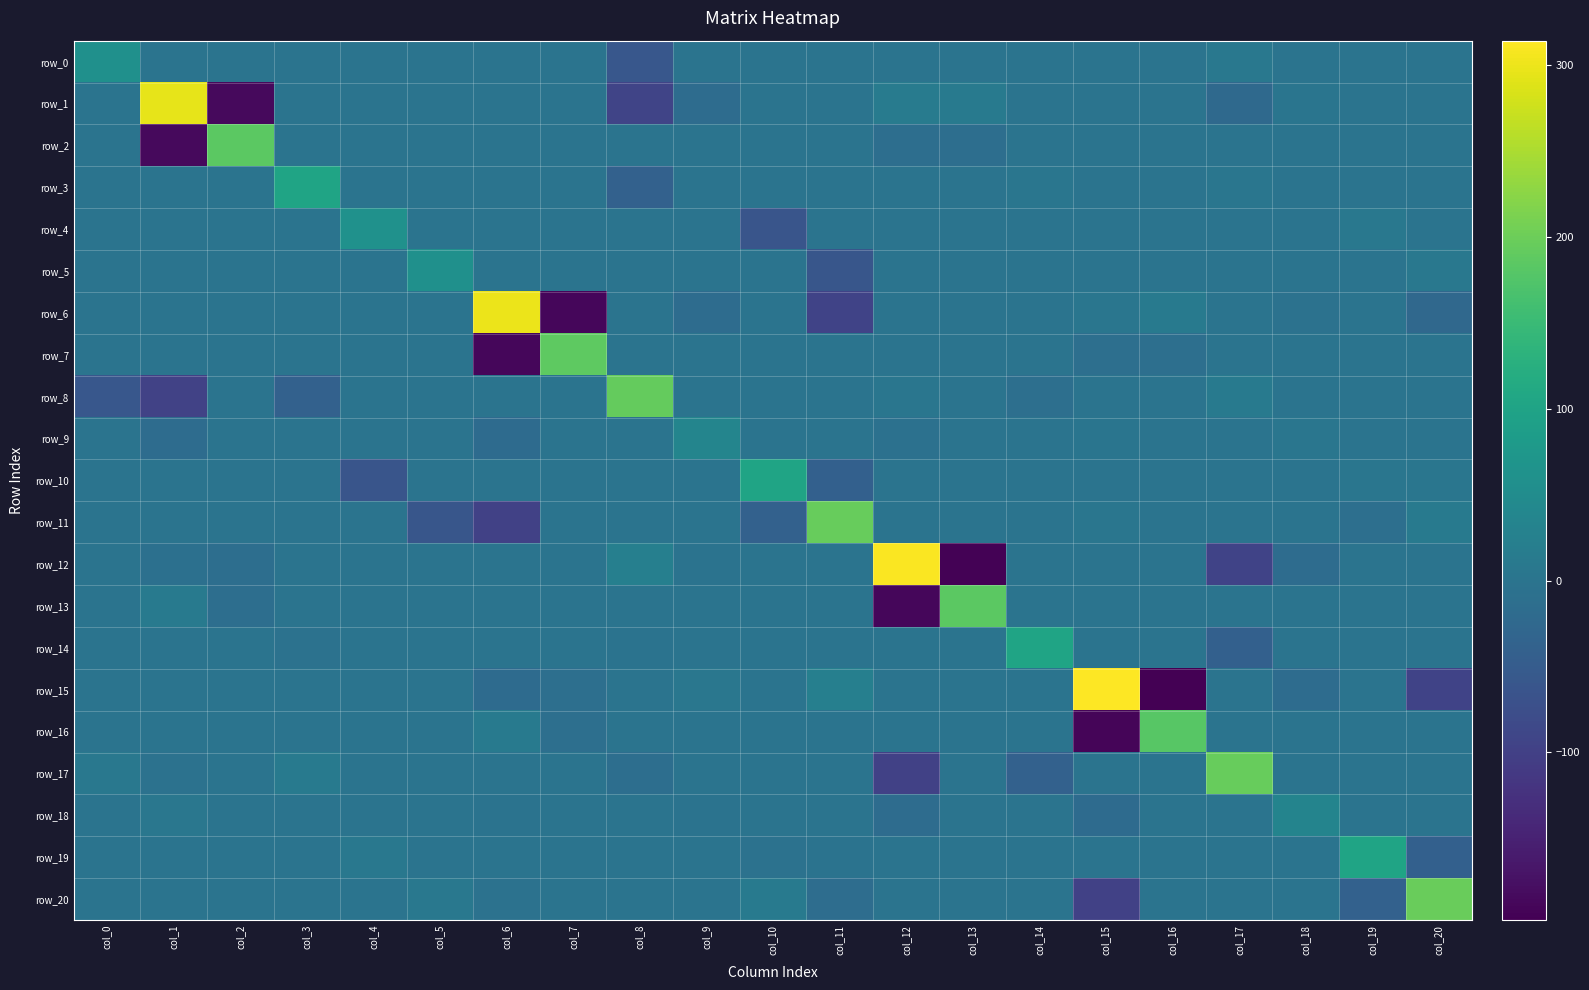

Reading left to right, list all the values displayed in this chart.

row_0: 59.3	0.0	0.0	0.0	0.0	0.0	0.0	0.0	-59.3	0.0	0.0	0.0	0.0	0.0	0.0	0.0	0.0	7.1	0.0	0.0	0.0
row_1: 0.0	296.3	-185.4	0.0	0.0	0.0	0.0	0.0	-93.3	-17.5	0.0	0.0	14.5	13.3	0.0	0.0	0.0	-23.4	2.3	0.0	0.0
row_2: 0.0	-185.4	185.4	0.0	0.0	0.0	0.0	0.0	0.0	0.0	0.0	0.0	-12.9	-13.3	0.0	0.0	0.0	0.0	0.0	0.0	0.0
row_3: 0.0	0.0	0.0	101.5	0.0	0.0	0.0	0.0	-39.6	0.0	0.0	0.0	0.0	0.0	4.1	0.0	0.0	3.0	0.0	0.0	0.0
row_4: 0.0	0.0	0.0	0.0	62.0	0.0	0.0	0.0	0.0	0.0	-62.0	0.0	0.0	0.0	0.0	0.0	0.0	0.0	0.0	7.1	0.0
row_5: 0.0	0.0	0.0	0.0	0.0	59.7	0.0	0.0	0.0	0.0	0.0	-59.7	0.0	0.0	0.0	0.0	0.0	0.0	0.0	0.0	7.1
row_6: 0.0	0.0	0.0	0.0	0.0	0.0	299.8	-187.8	0.0	-17.0	0.0	-95.0	0.0	0.0	0.0	4.3	11.1	0.0	-5.6	0.0	-23.7
row_7: 0.0	0.0	0.0	0.0	0.0	0.0	-187.8	187.8	0.0	0.0	0.0	0.0	0.0	0.0	0.0	-10.6	-11.1	0.0	0.0	0.0	0.0
row_8: -59.3	-96.0	0.0	-38.2	0.0	0.0	0.0	0.0	193.6	0.0	0.0	0.0	4.3	0.0	-10.6	0.0	0.0	13.7	0.0	0.0	0.0
row_9: 0.0	-16.7	0.0	0.0	0.0	0.0	-17.8	0.0	0.0	34.5	0.0	0.0	-5.9	0.0	0.0	2.1	0.0	0.0	3.6	0.0	0.0
row_10: 0.0	0.0	0.0	0.0	-62.0	0.0	0.0	0.0	0.0	0.0	102.0	-39.9	0.0	0.0	0.0	0.0	0.0	0.0	0.0	4.0	3.2
row_11: 0.0	0.0	0.0	0.0	0.0	-59.7	-97.8	0.0	0.0	0.0	-38.5	196.0	0.0	0.0	0.0	4.3	0.0	0.0	0.0	-10.8	13.7
row_12: 0.0	-8.2	-12.6	0.0	0.0	0.0	0.0	0.0	23.1	-2.3	0.0	0.0	311.0	-195.2	0.0	0.0	0.0	-94.5	-17.5	0.0	0.0
row_13: 0.0	12.6	-12.6	0.0	0.0	0.0	0.0	0.0	0.0	0.0	0.0	0.0	-189.6	184.8	0.0	0.0	0.0	0.0	0.0	0.0	0.0
row_14: 0.0	0.0	0.0	-4.0	0.0	0.0	0.0	0.0	-3.0	0.0	0.0	0.0	0.0	0.0	100.5	0.0	0.0	-40.1	0.0	0.0	0.0
row_15: 0.0	0.0	0.0	0.0	0.0	0.0	-18.6	-10.5	0.0	5.6	0.0	23.5	0.0	0.0	0.0	314.4	-197.7	0.0	-17.0	0.0	-95.6
row_16: 0.0	0.0	0.0	0.0	0.0	0.0	10.5	-10.5	0.0	0.0	0.0	0.0	0.0	0.0	0.0	-189.7	182.3	0.0	0.0	0.0	0.0
row_17: 7.0	-4.2	0.0	10.8	0.0	0.0	0.0	0.0	-13.5	0.0	0.0	0.0	-98.2	0.0	-37.8	0.0	0.0	196.0	0.0	0.0	0.0
row_18: 0.0	5.7	0.0	0.0	0.0	0.0	-2.1	0.0	0.0	-3.6	0.0	0.0	-17.1	0.0	0.0	-18.0	0.0	0.0	32.7	0.0	0.0
row_19: 0.0	0.0	0.0	0.0	7.2	0.0	0.0	0.0	0.0	0.0	-4.0	-3.1	0.0	0.0	0.0	0.0	0.0	0.0	0.0	100.7	-40.2
row_20: 0.0	0.0	0.0	0.0	0.0	7.0	-4.3	0.0	0.0	0.0	11.0	-13.7	0.0	0.0	0.0	-98.8	0.0	0.0	0.0	-38.0	197.2